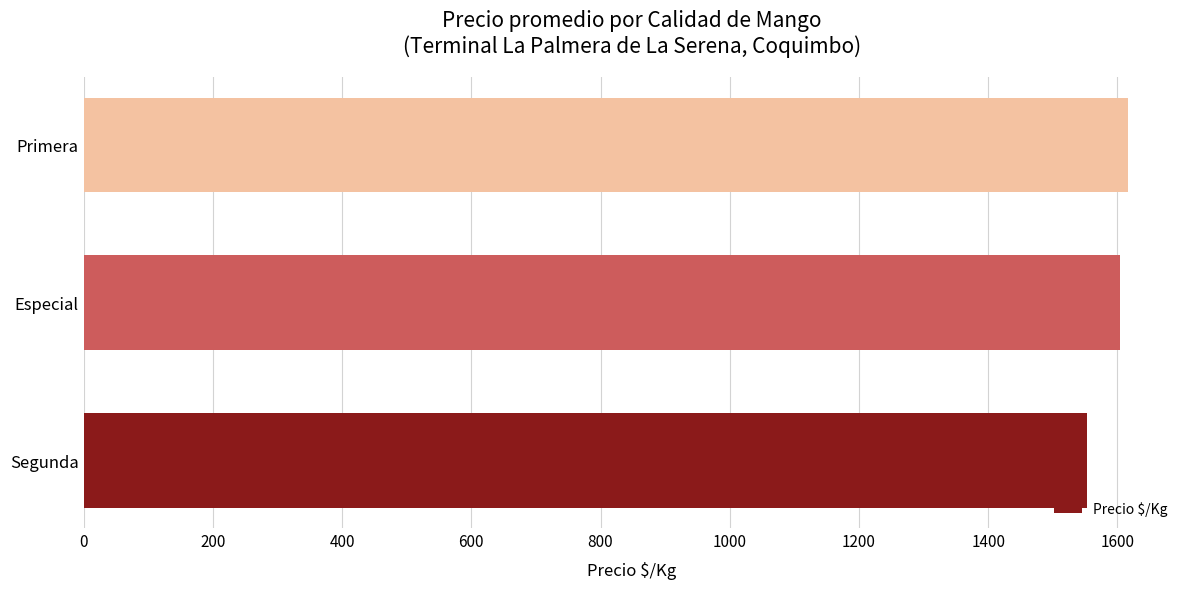

How many data points are less than 1604?

1